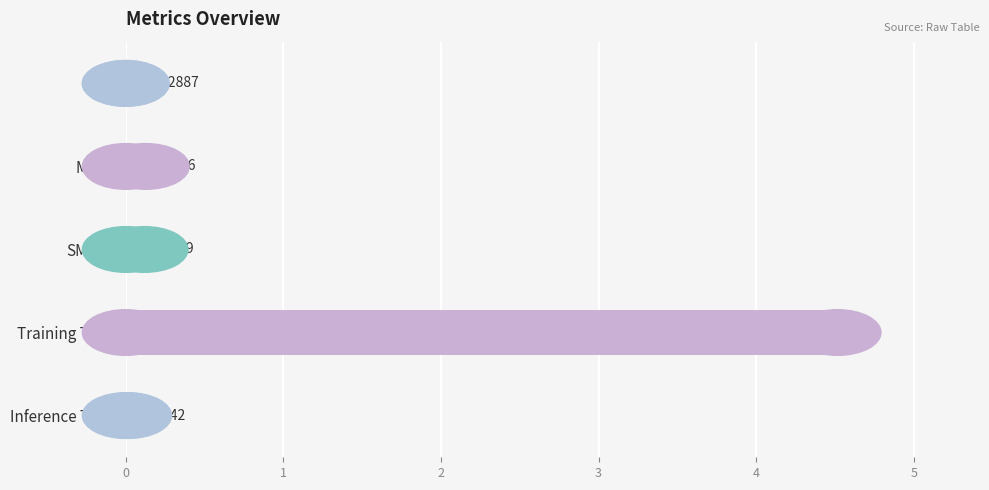

Where is the data nearest to the value 2?

MAPE